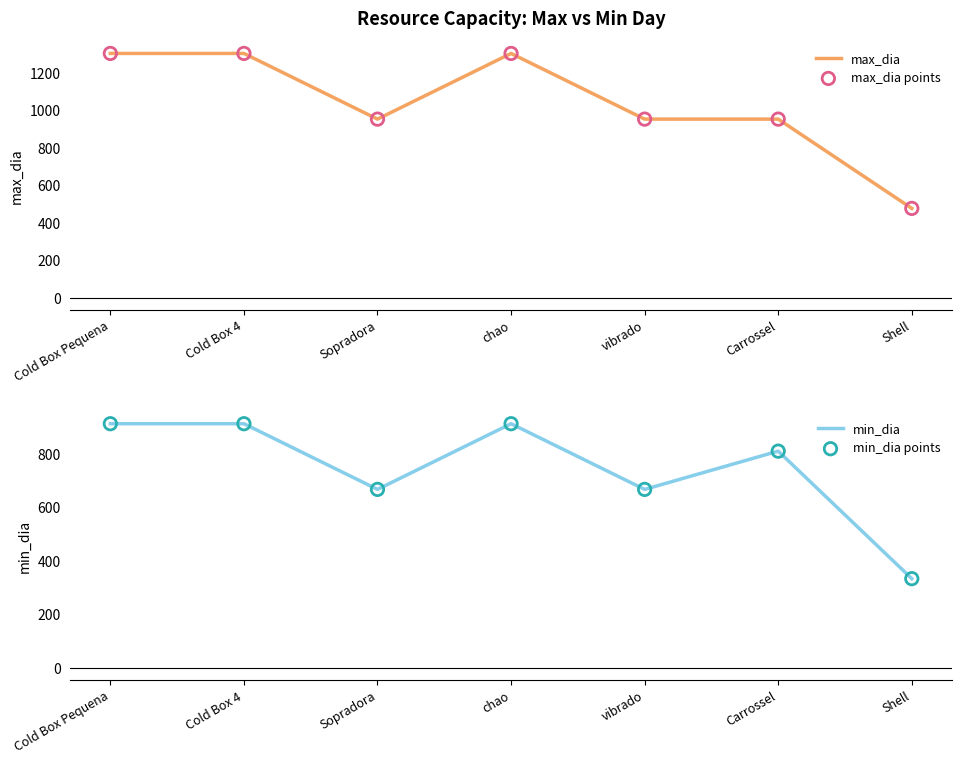

At which category is the sum across all series the highest?

Cold Box Pequena